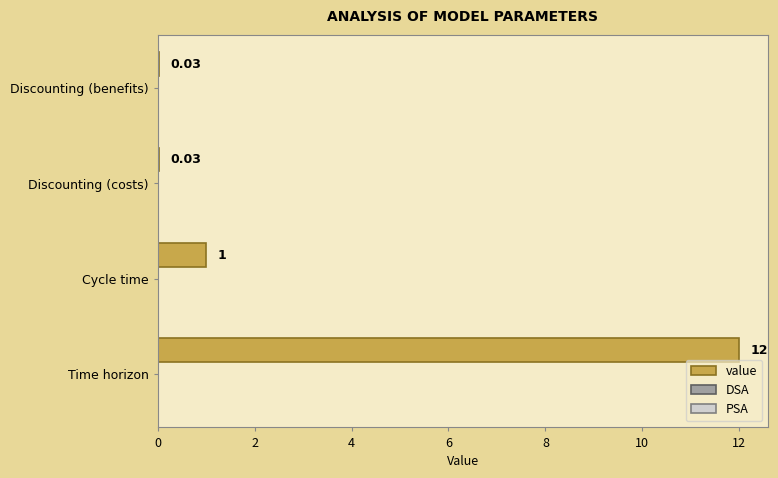

What is the change in value from Cycle time to Discounting (costs)?

-1.0